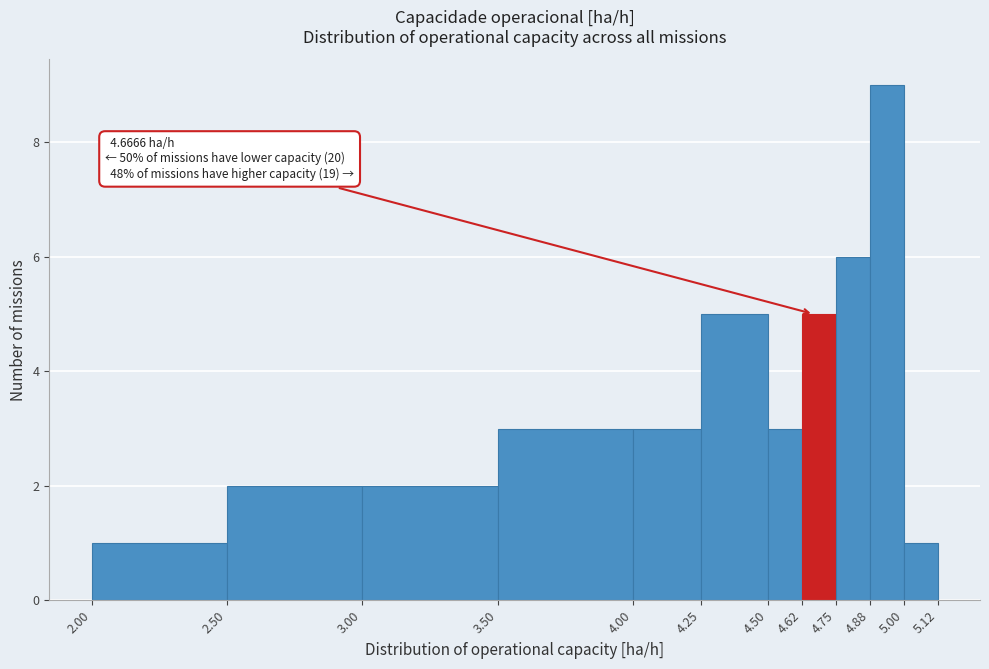

Over which range of the x-axis is the bar tallest?

4.88 to 5.00